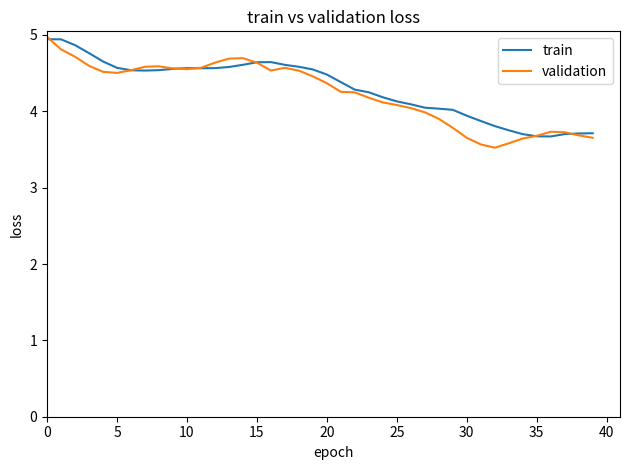

Which series has the widest spread of values?

validation